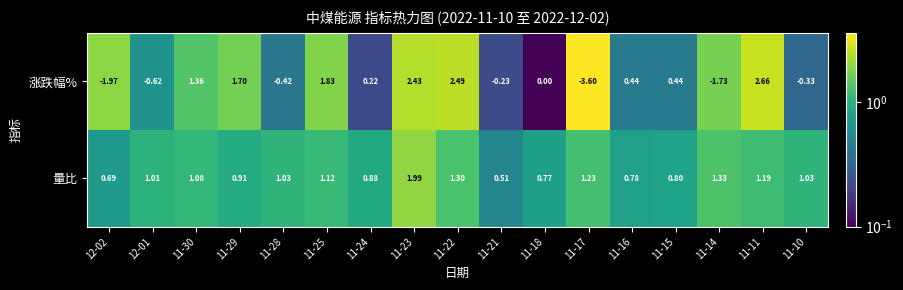

Which series changed the most between 11-25 and 11-14?

涨跌幅%